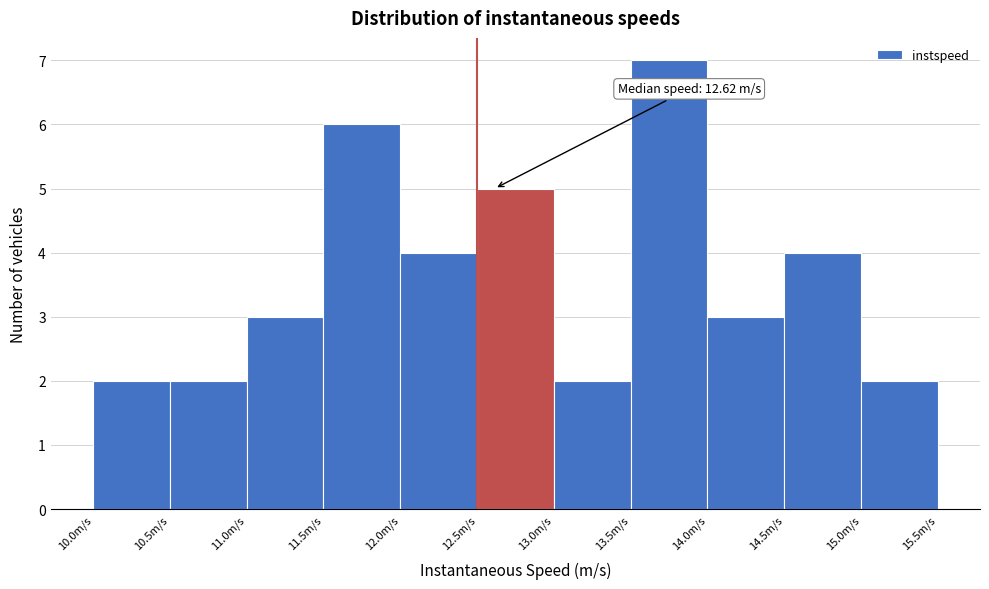

Over which range of the x-axis is the bar tallest?

13.5 to 14.0